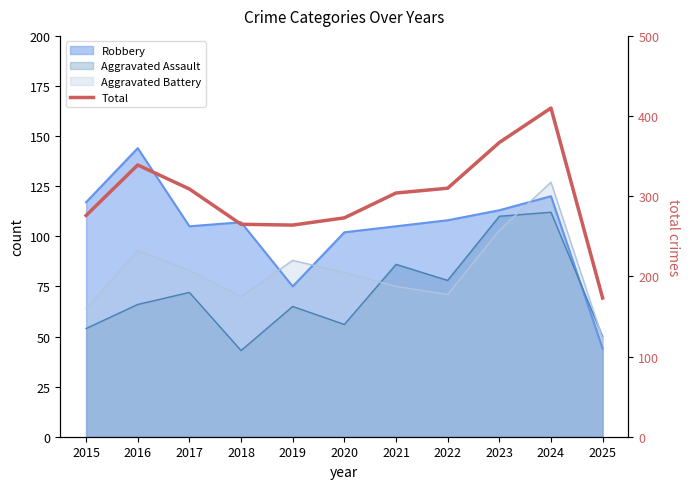

True or false: the data shows 454 at 2022.

False